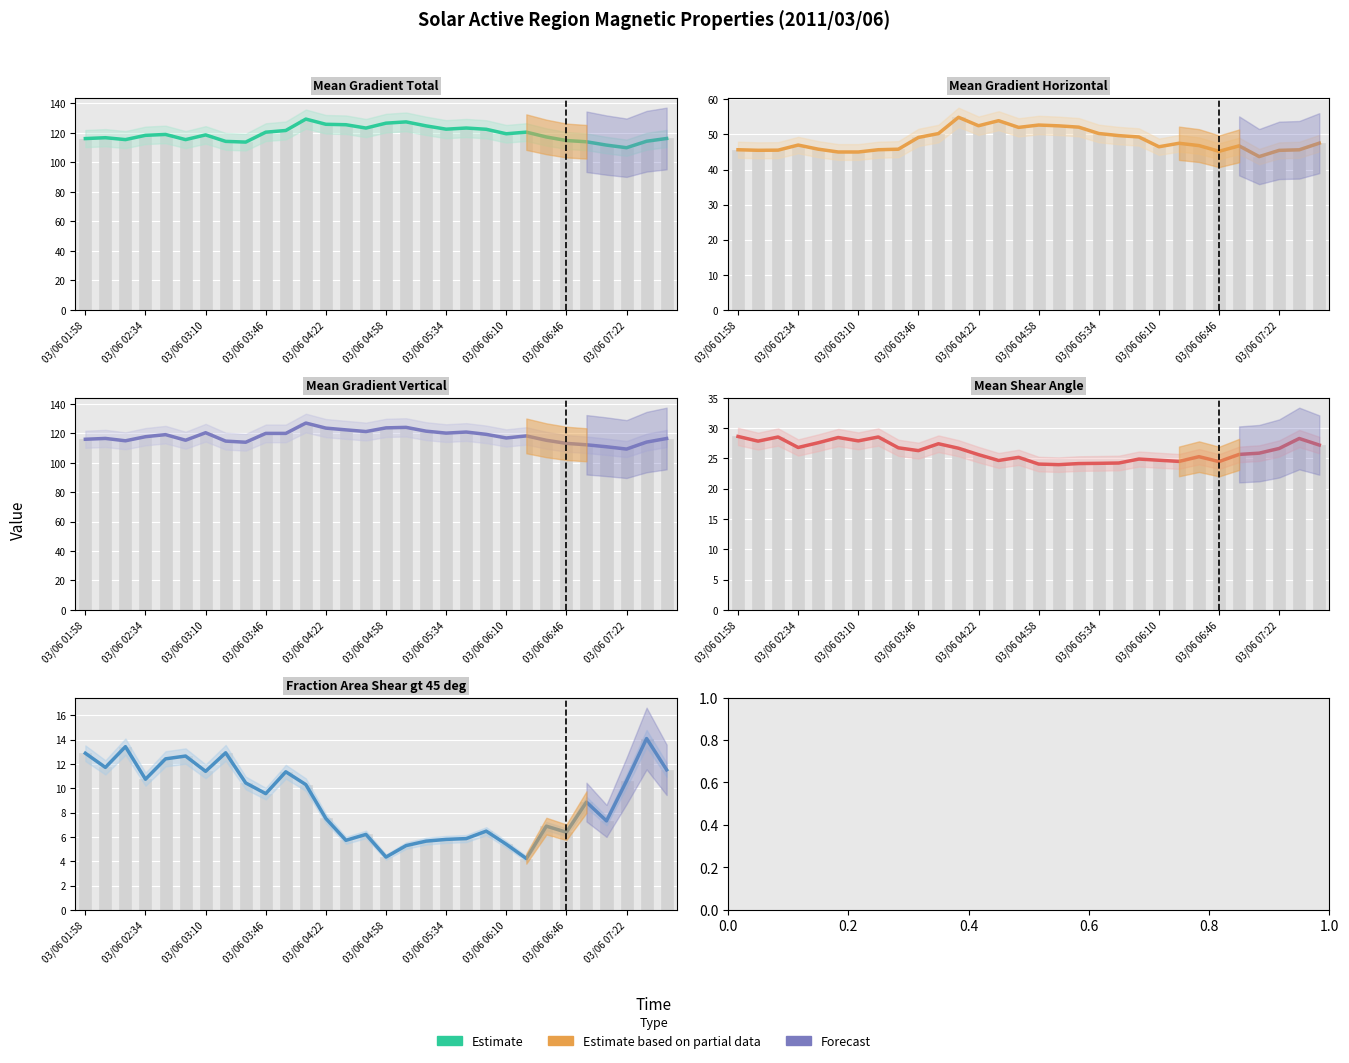

What is the difference between the highest and lowest values at 11?

119.0